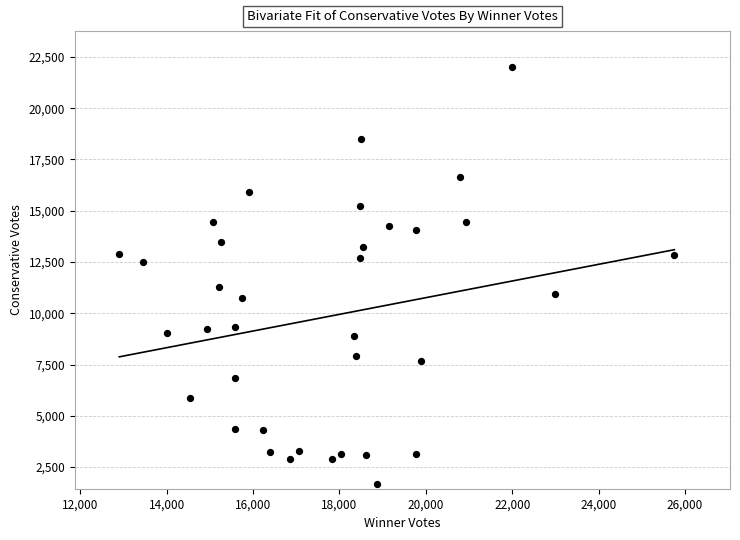

What is the range of Y values (max minus min)?

20305